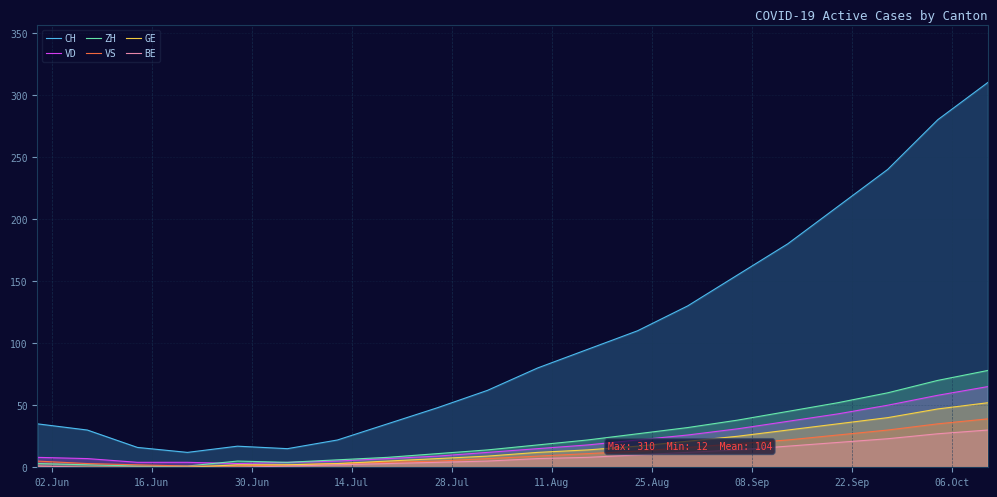

Which series has the largest total across all categories?

CH